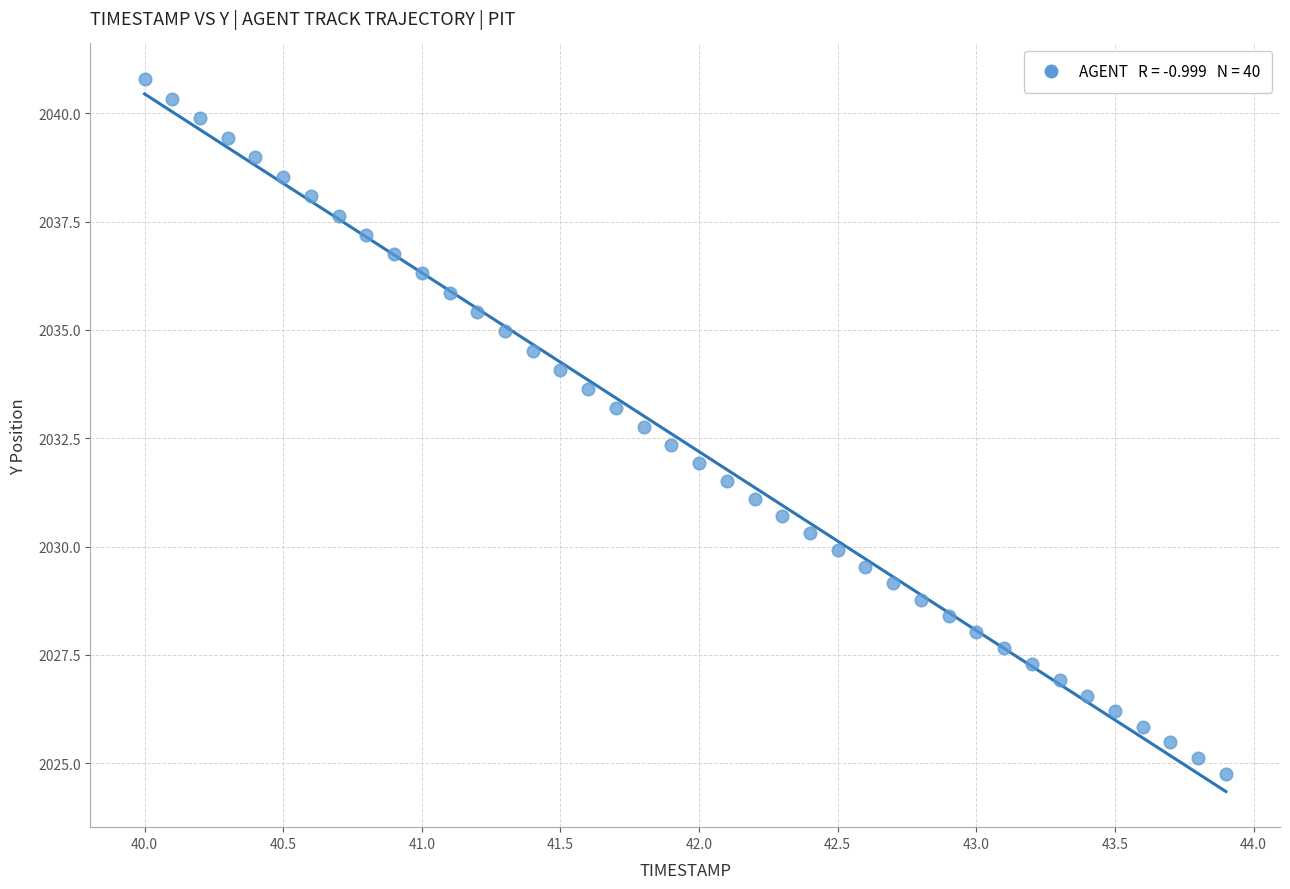

What is the range of Y values (max minus min)?

16.0